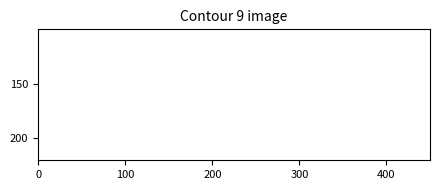

Is this an area chart (filled region under the line)?

No